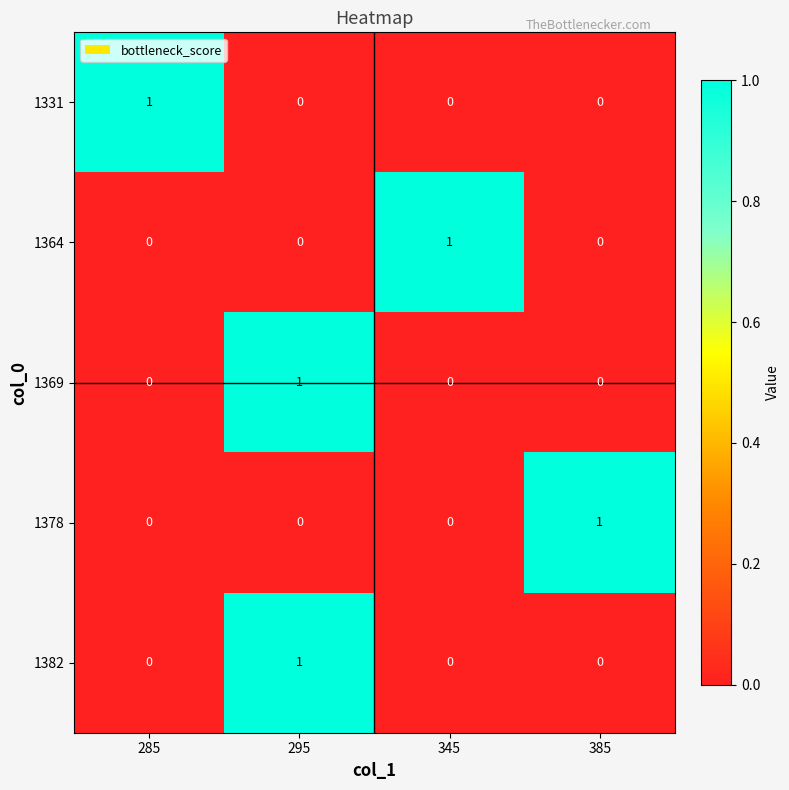

How many 1382 values are between 0 and 1?

4